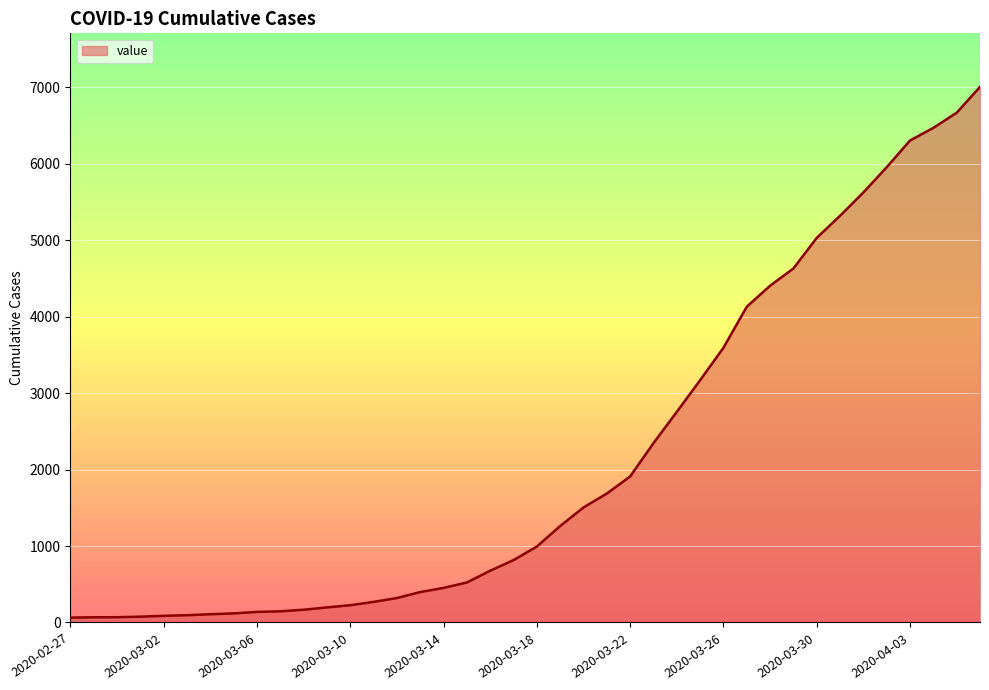

Count the number of categories in the chart.

40